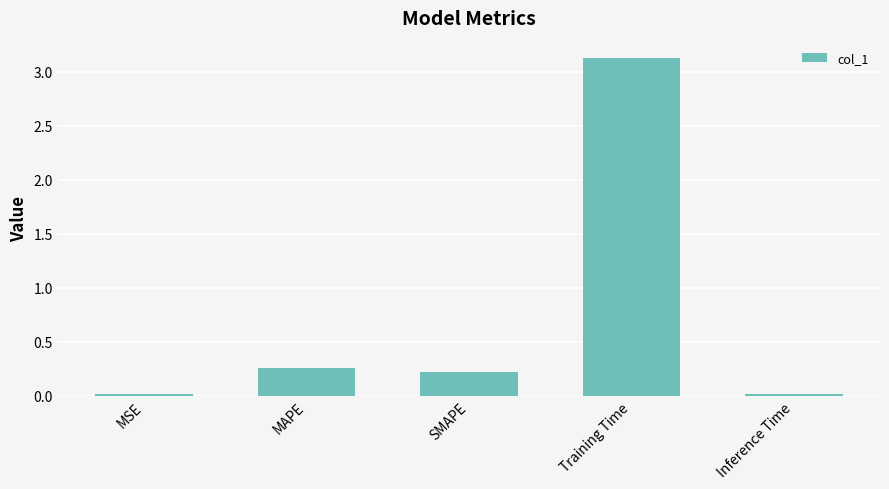

The chart shows a value of 0.0 at Inference Time. True or false?

True